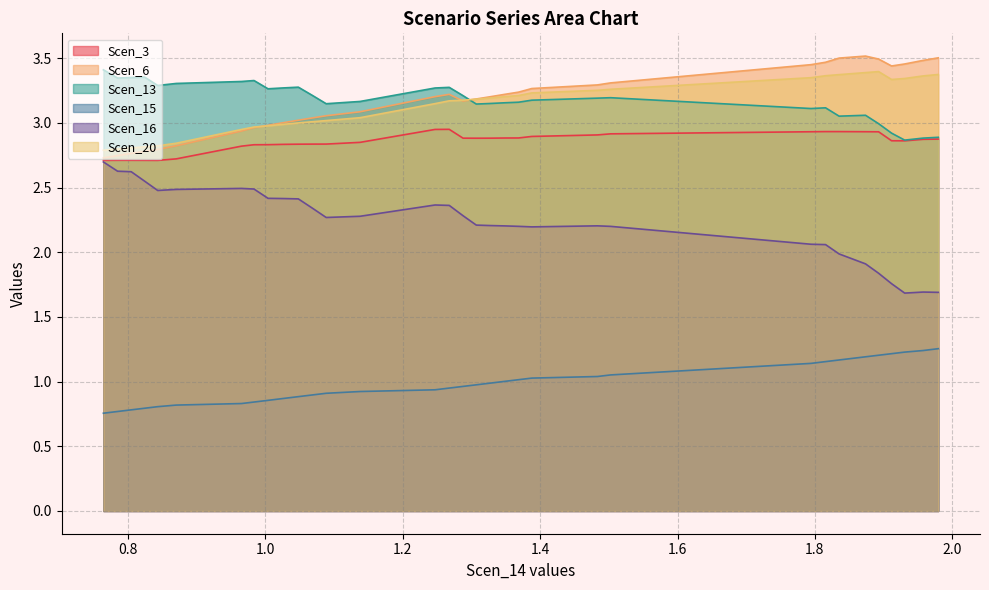

What is the difference between the maximum and minimum values in the Scen_20 series?

0.6